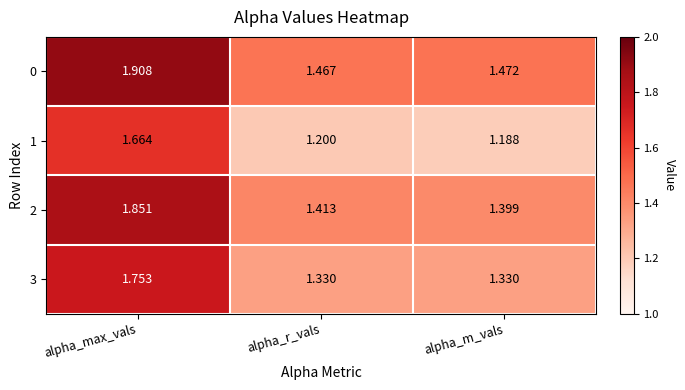

Rank the categories by 1 value from highest to lowest.

alpha_max_vals, alpha_r_vals, alpha_m_vals